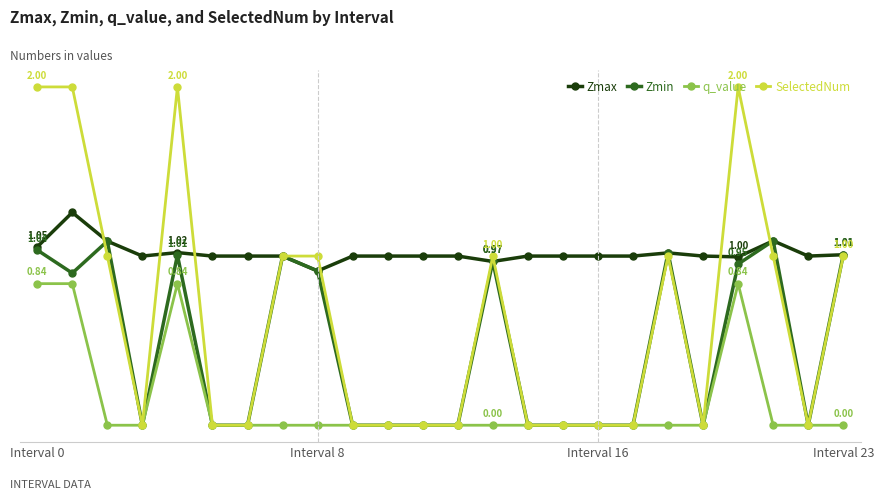

Does the chart have visible grid lines?

No